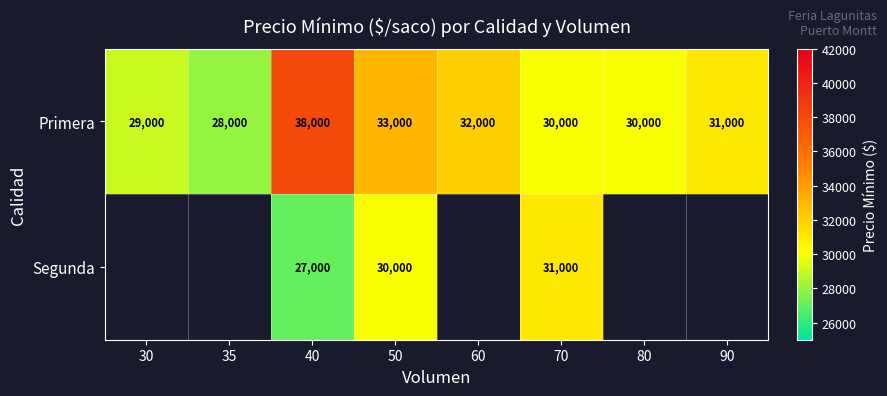

At 40, list the series in order from smallest to largest.

Segunda, Primera